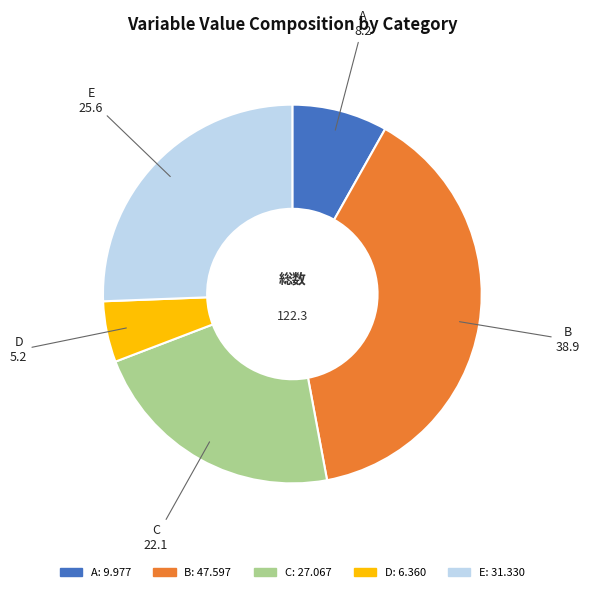

Does any single category account for the majority?

No